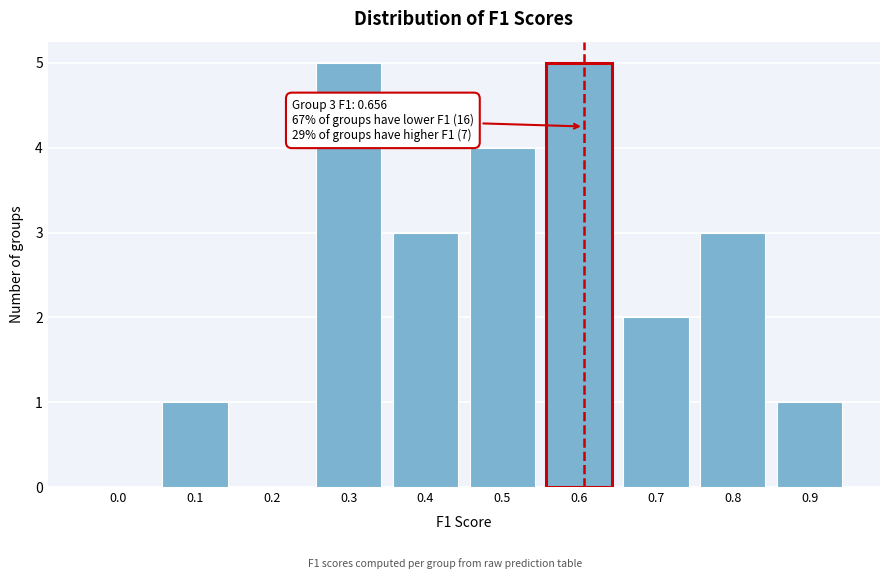

Reading left to right, transcribe all the data shown in this chart.

0.0=0	0.1=1	0.2=0	0.3=5	0.4=3	0.5=4	0.6=5	0.7=2	0.8=3	0.9=1